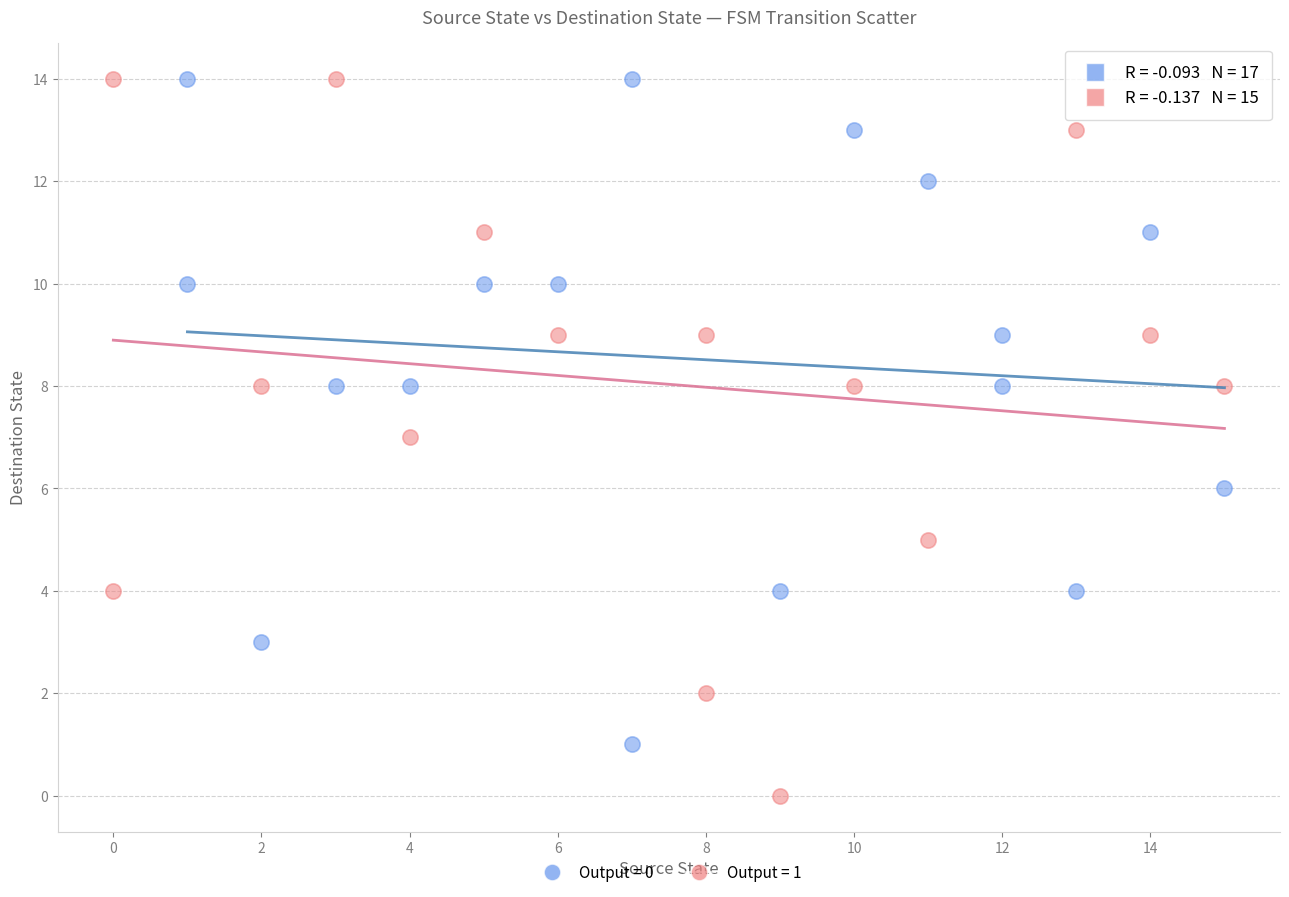

What are all the series names shown in the legend?

Output = 0, Output = 1